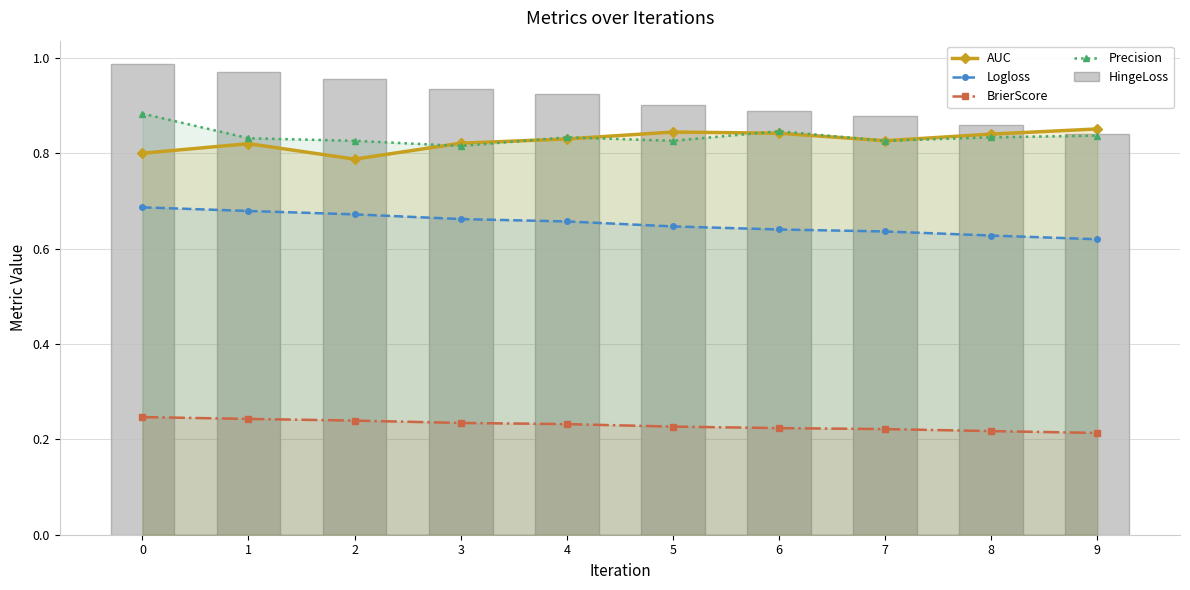

What is the spread (max minus min) of values at 4?

0.7